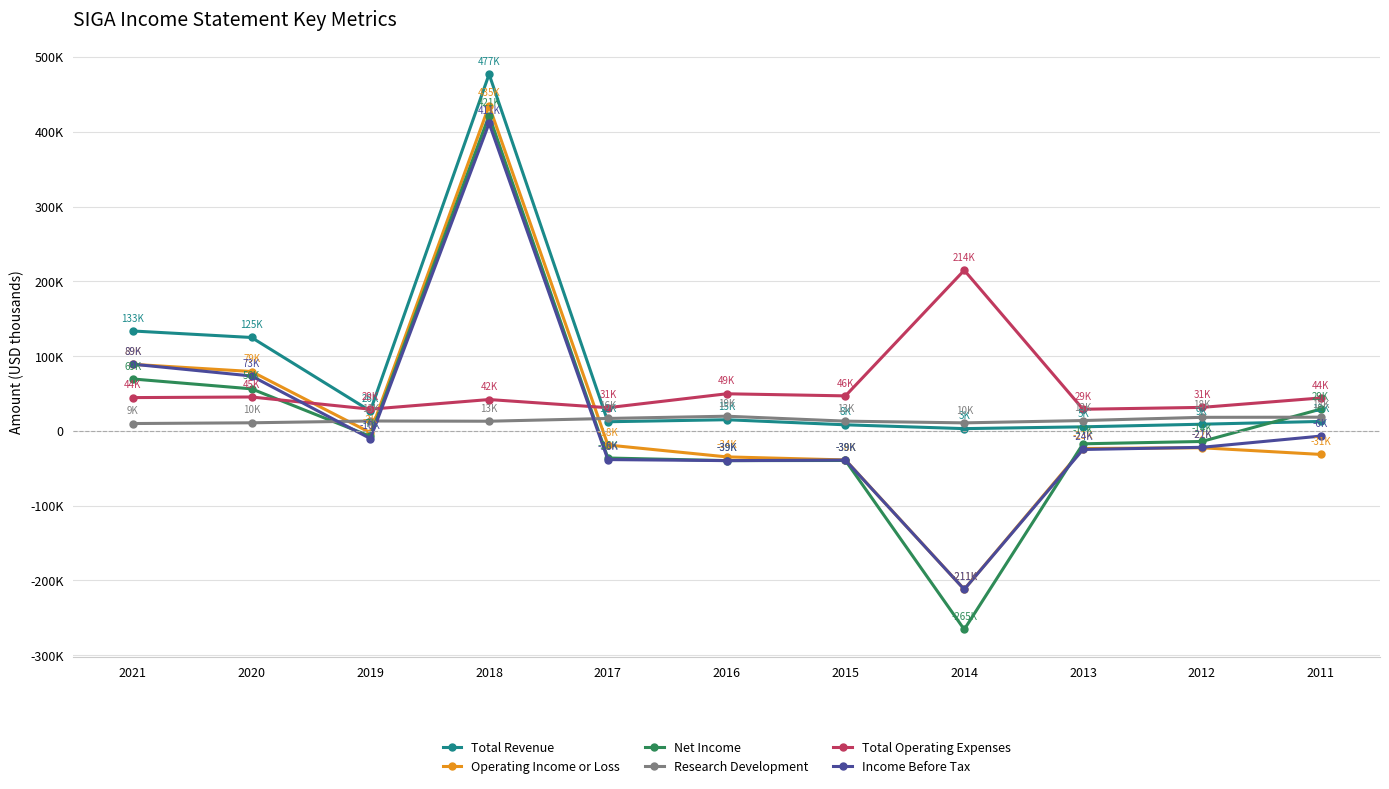

True or false: Total Revenue and Research Development cross at least once.

True